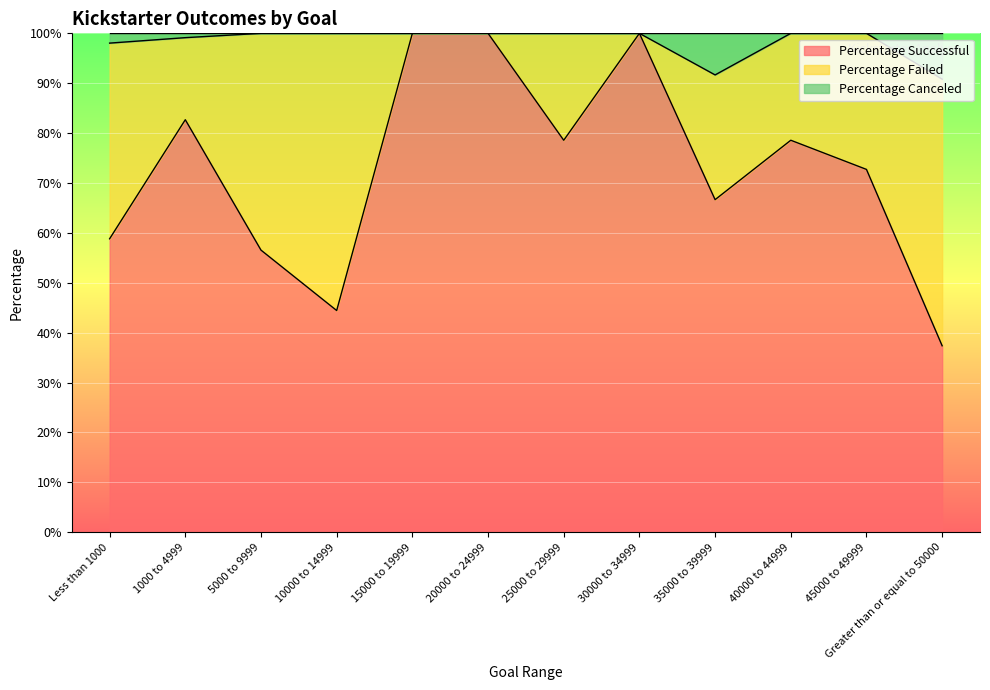

What is the minimum value for Percentage Successful?

37.4